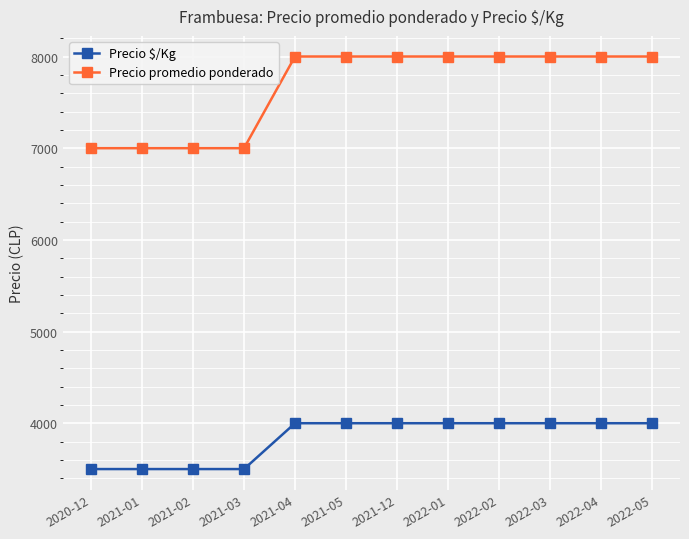

What is the minimum value shown in the chart?

3500